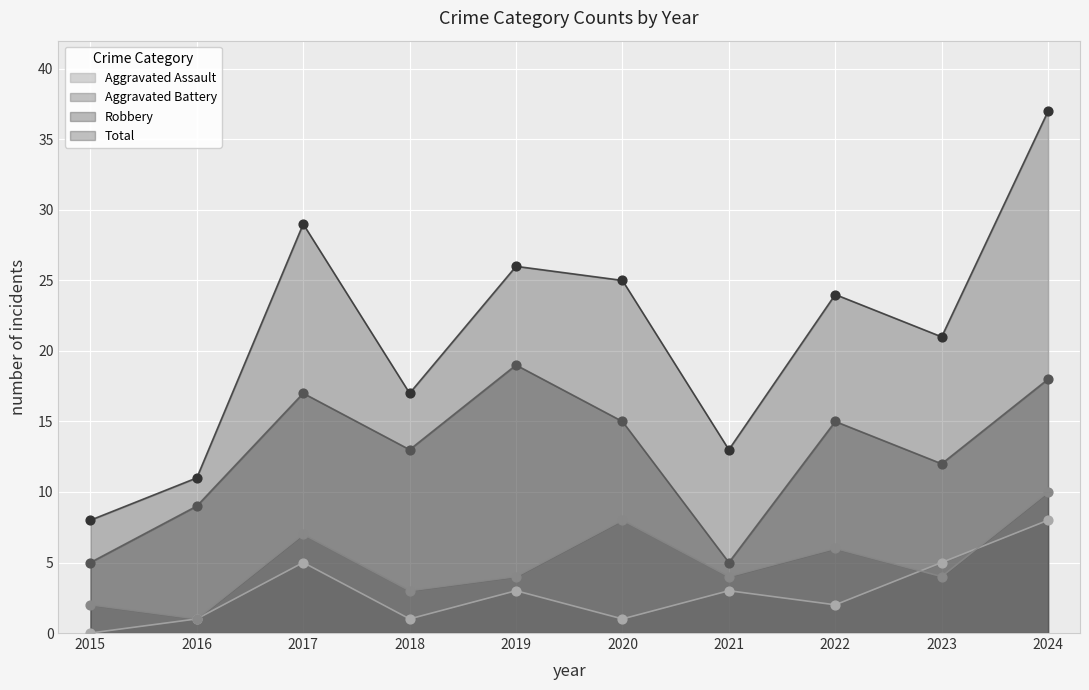

Which series has the largest Y range (max minus min)?

Total